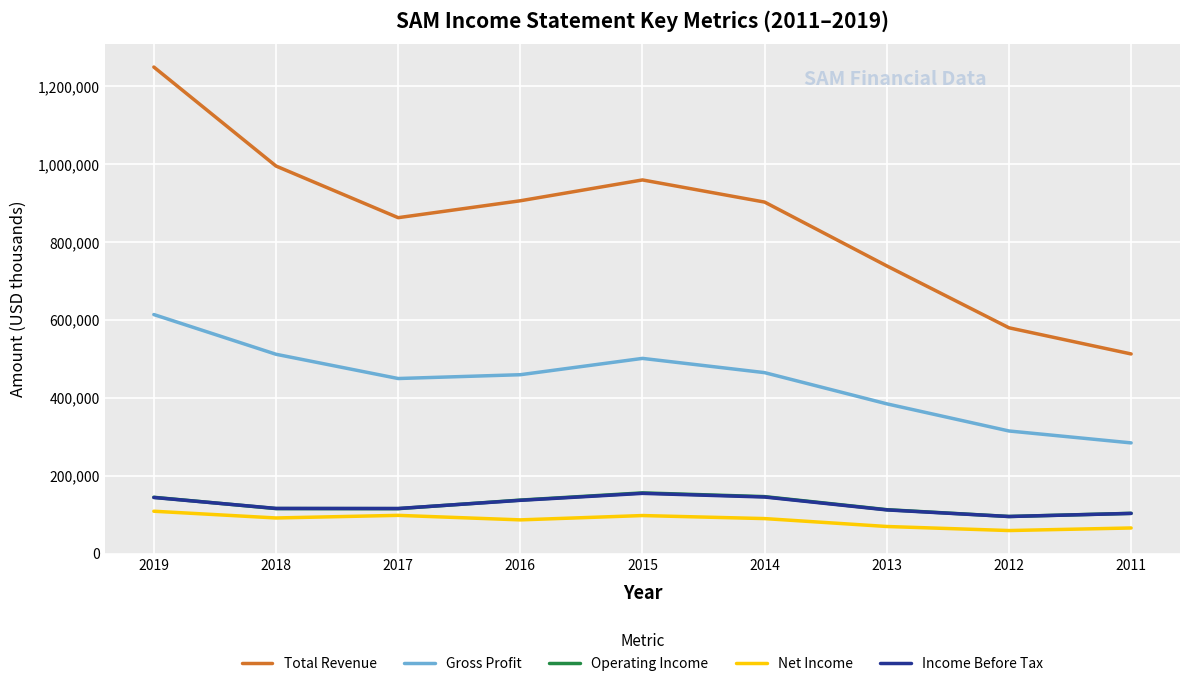

Which category has the highest value across all series?

2019